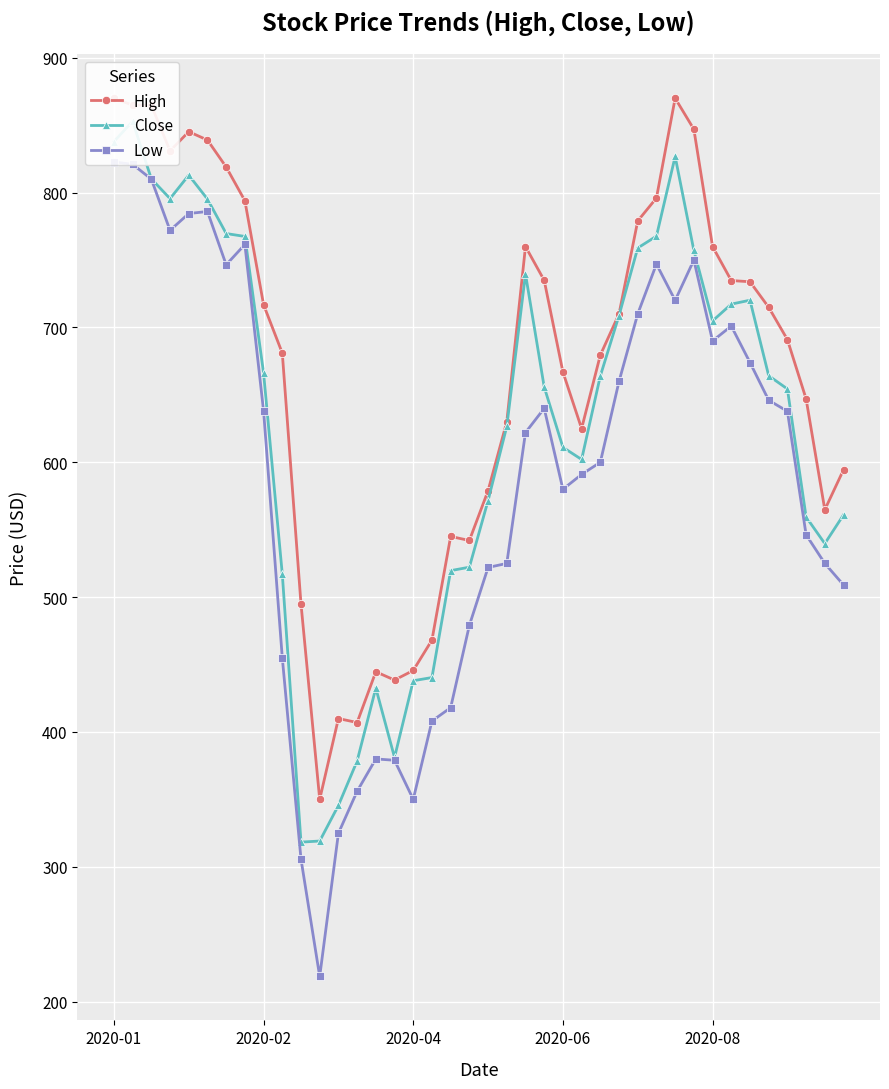

At which label does Close first exceed 664?

2020-01